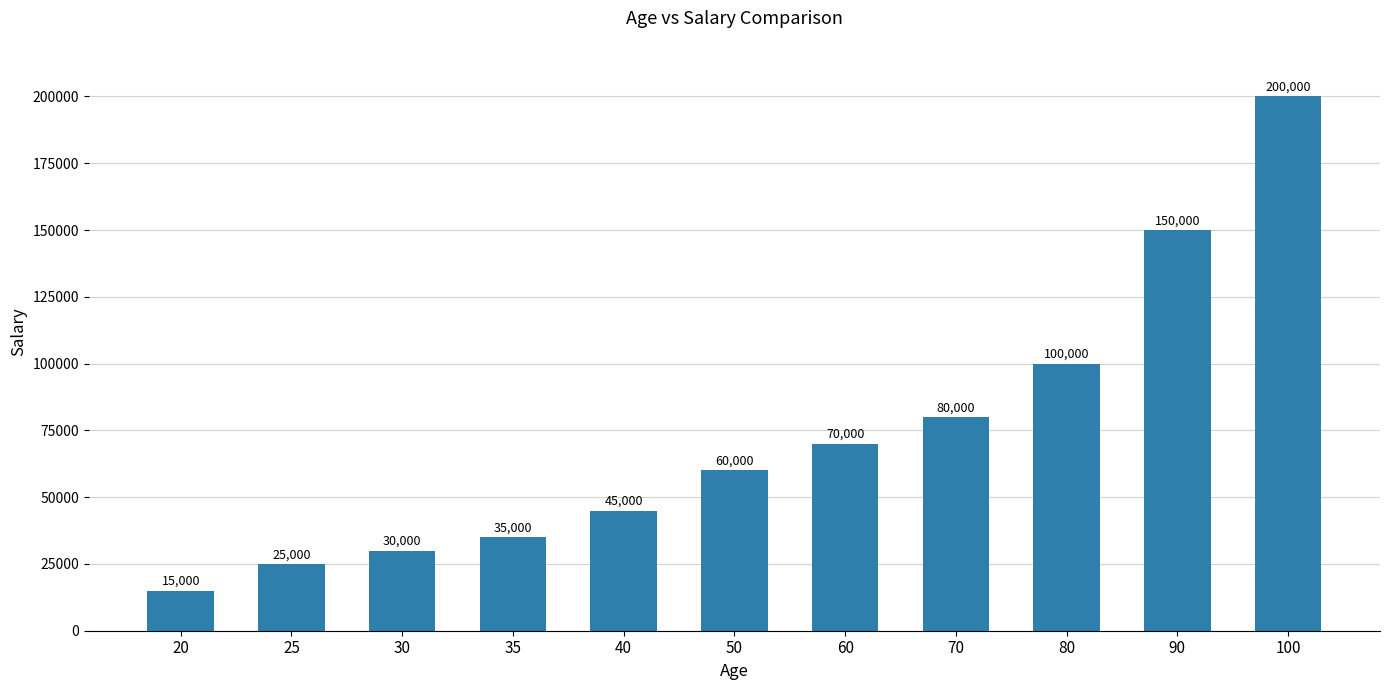

Reading right to left, list all the values displayed in this chart.

200000	150000	100000	80000	70000	60000	45000	35000	30000	25000	15000